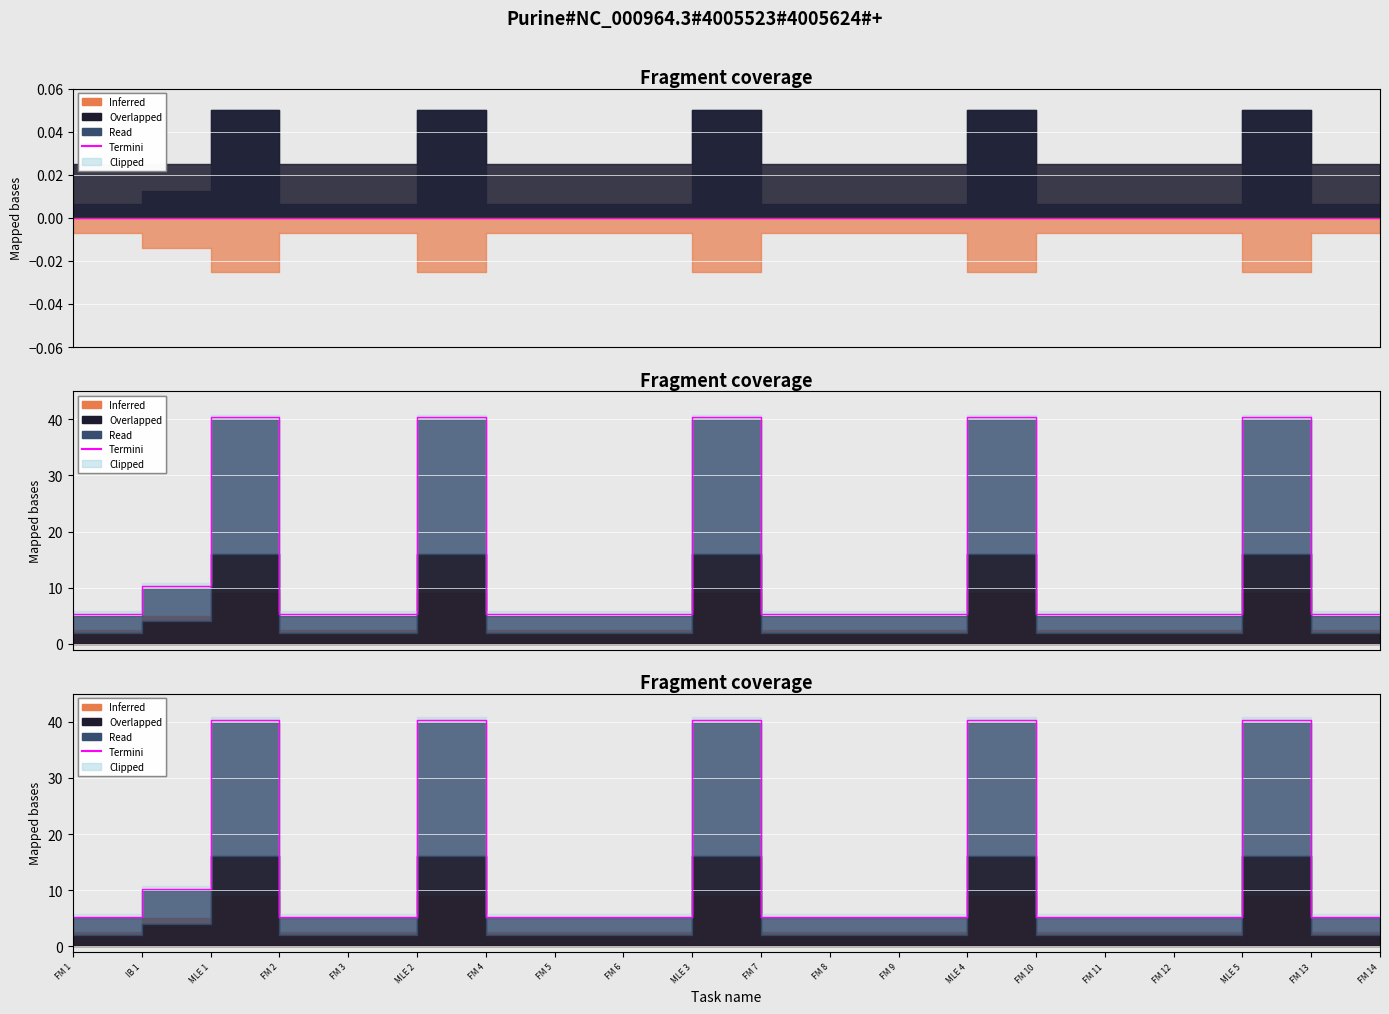

What is the sum of the values at FM 13 and FM 6?

10.6